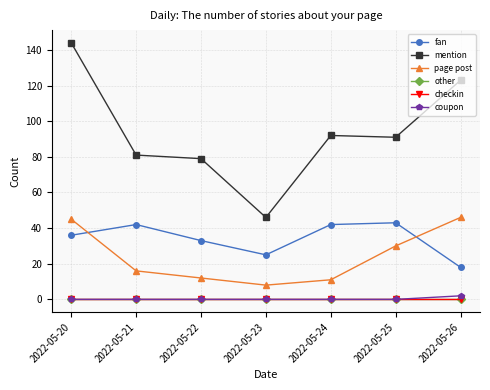

Reading left to right, what are all the values shown in this chart?

fan: 36	42	33	25	42	43	18
mention: 144	81	79	46	92	91	123
page post: 45	16	12	8	11	30	46
other: 0	0	0	0	0	0	0
checkin: 0	0	0	0	0	0	0
coupon: 0	0	0	0	0	0	2